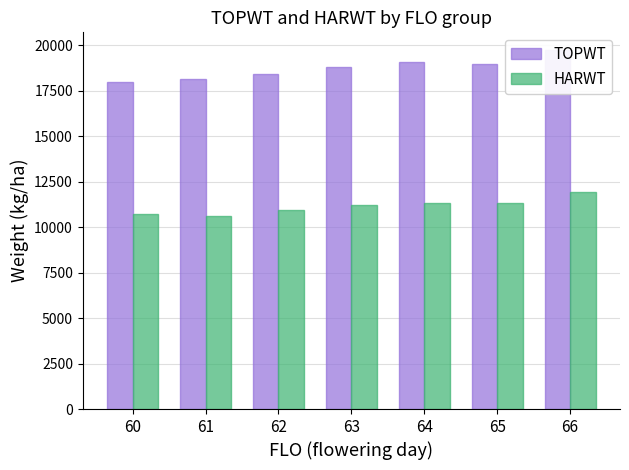

What is the sum of all TOPWT values?

131066.0